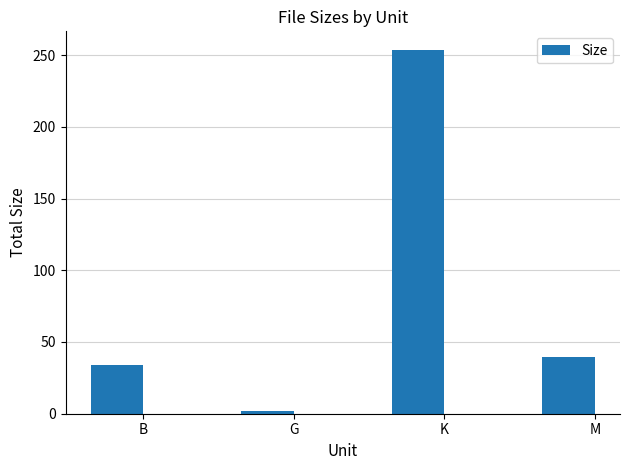

What position from the left is B?

1